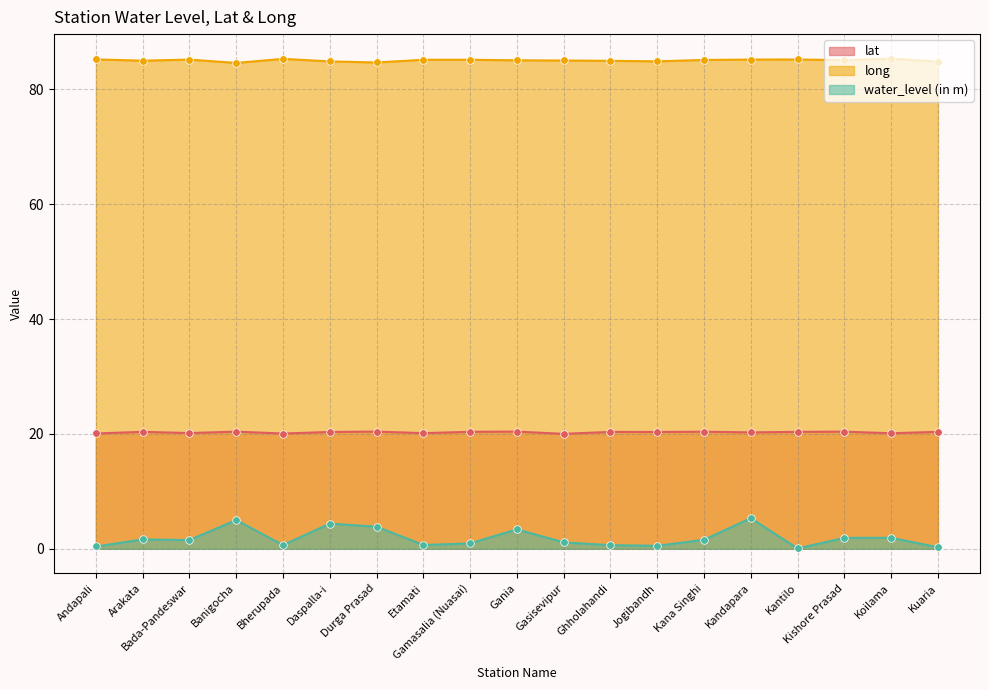

Which series contains the lowest Y value?

water_level (in m)